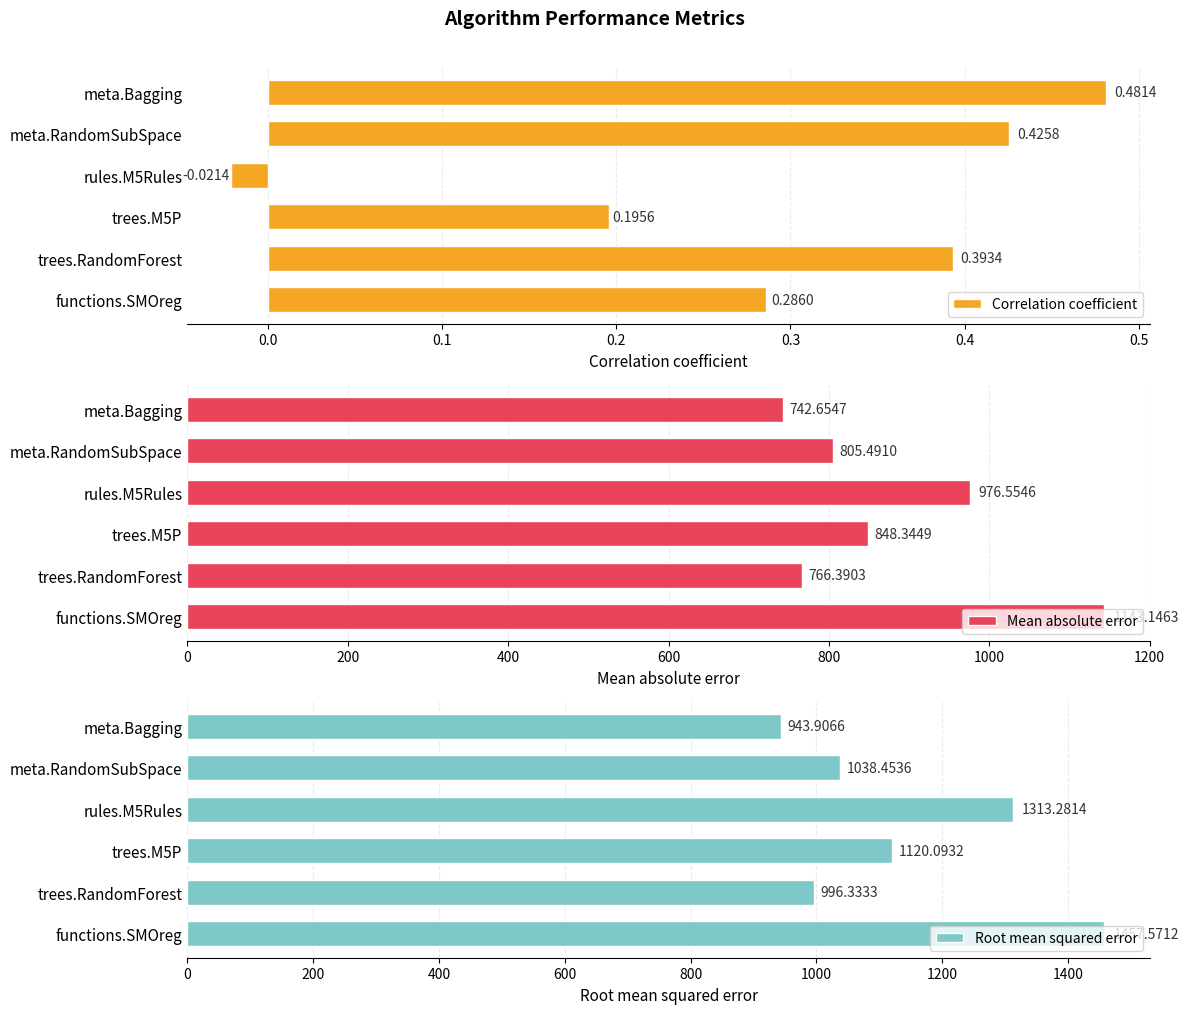

Reading left to right, what are all the values shown in this chart?

Correlation coefficient: 0.5	0.4	-0.0	0.2	0.4	0.3
Mean absolute error: 742.7	805.5	976.6	848.3	766.4	1143.1
Root mean squared error: 943.9	1038.5	1313.3	1120.1	996.3	1457.6